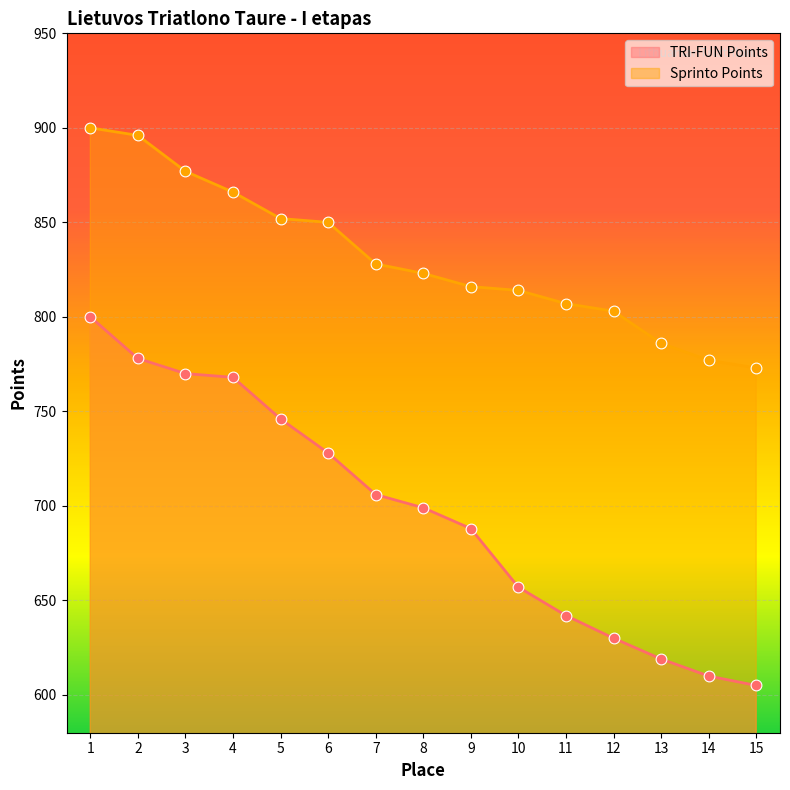

At which category is the sum across all series the highest?

1